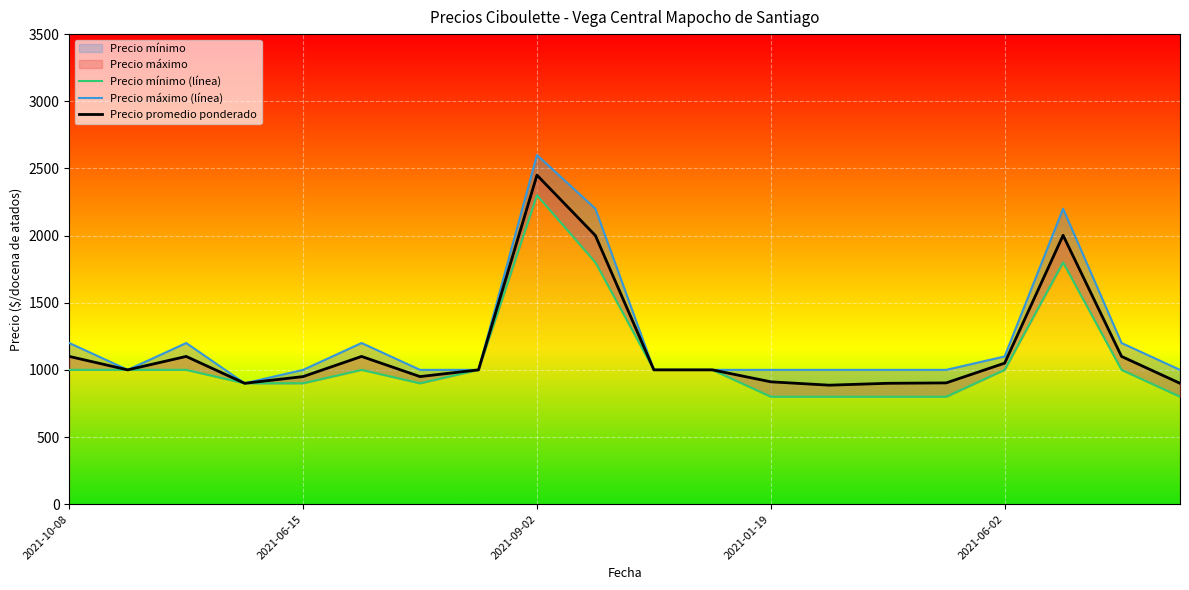

How many distinct data groups are displayed?

3